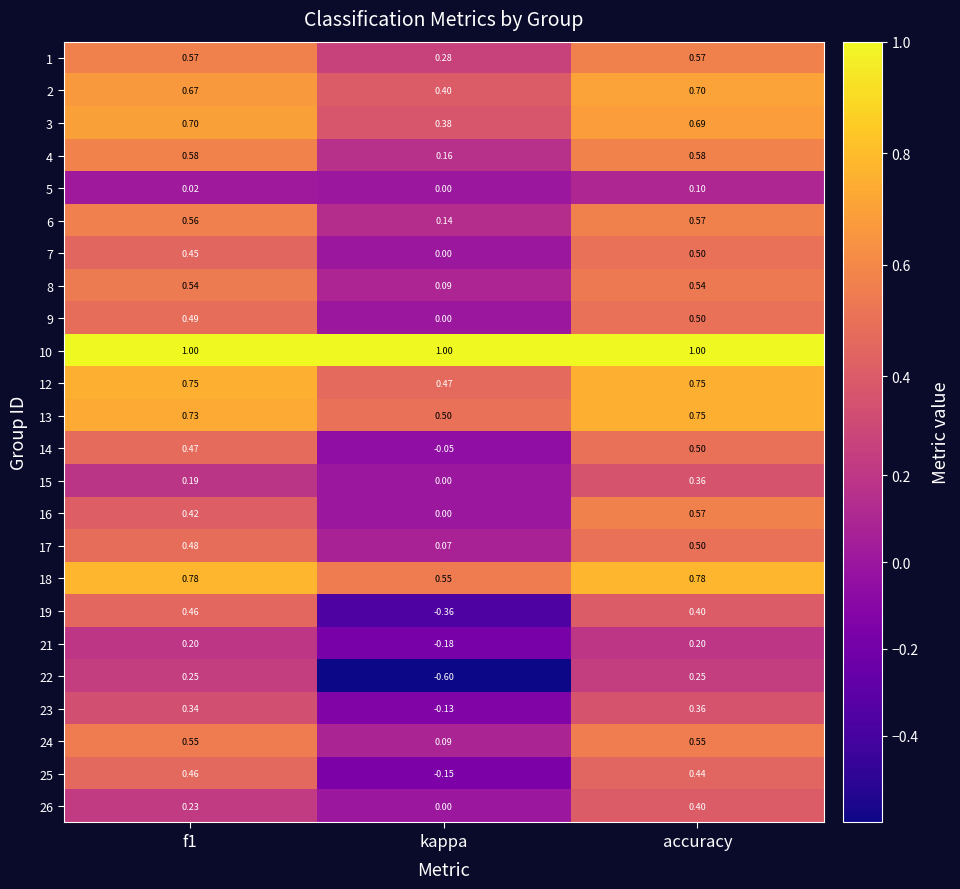

At which label does 19 reach its minimum?

kappa